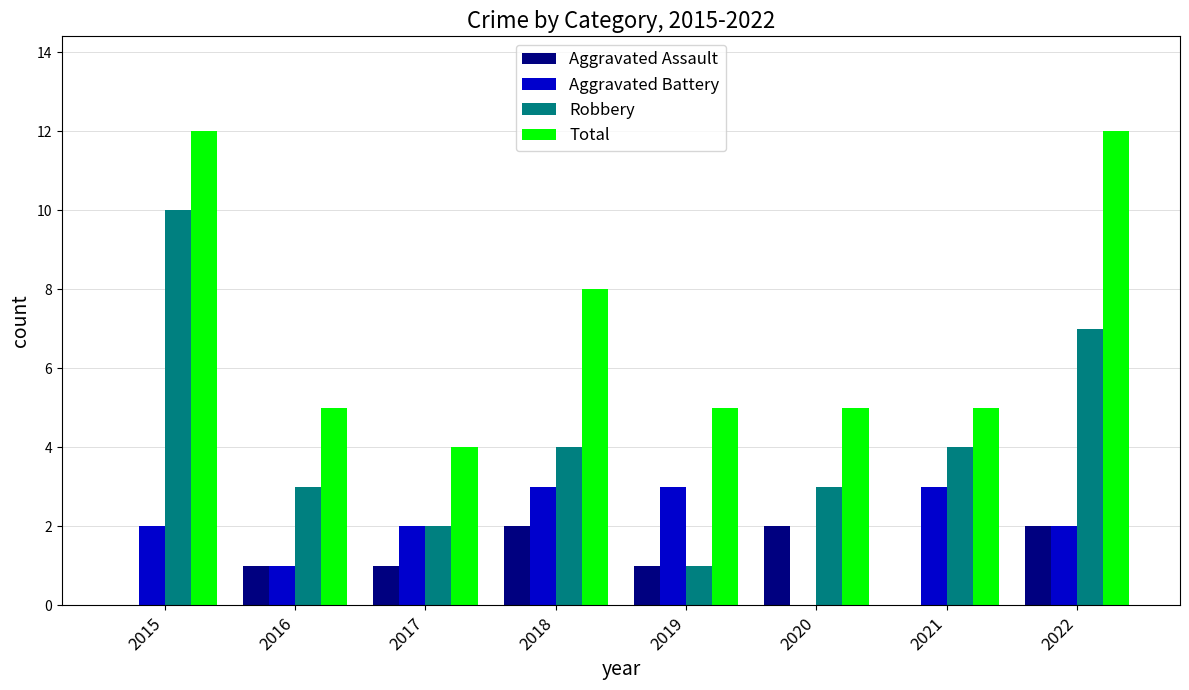

Count the number of categories in the chart.

8